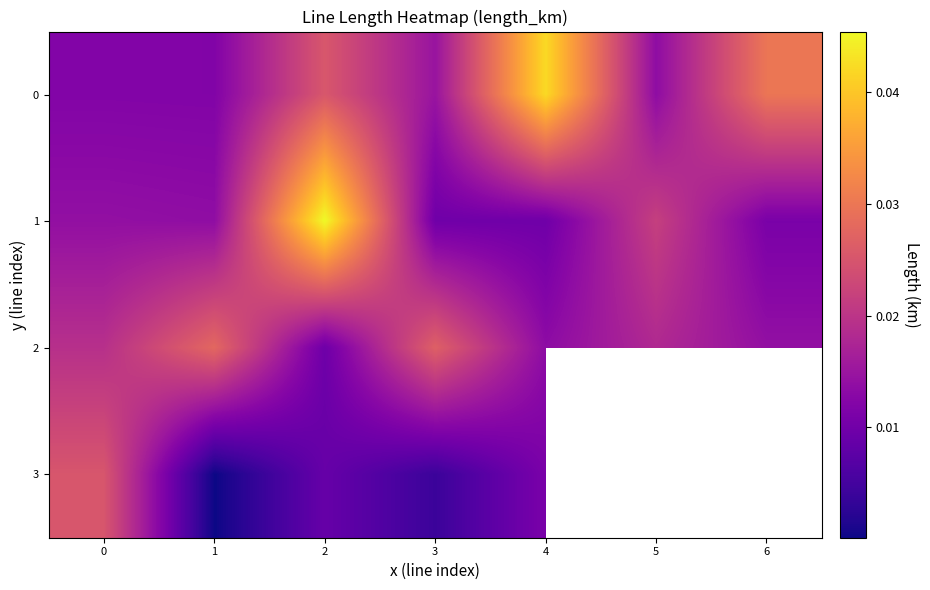

What is the sum of all 0 values?

0.1